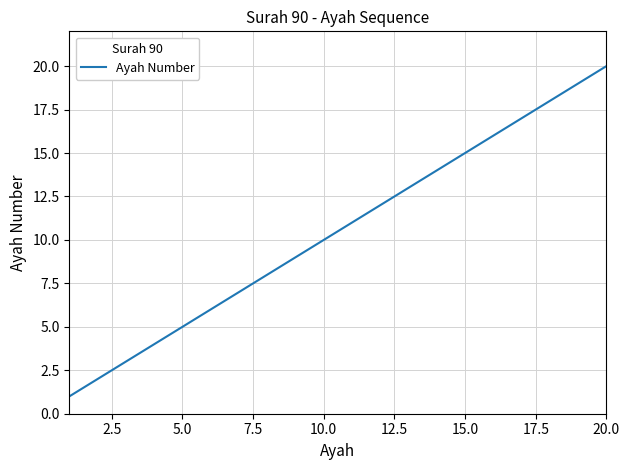

What is the maximum value shown in the chart?

20